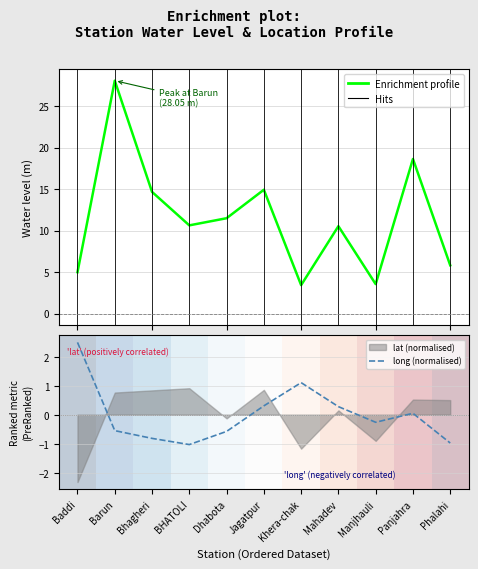

In long (normalised), how many points are lower than both neighbors (excluding endpoints)?

2